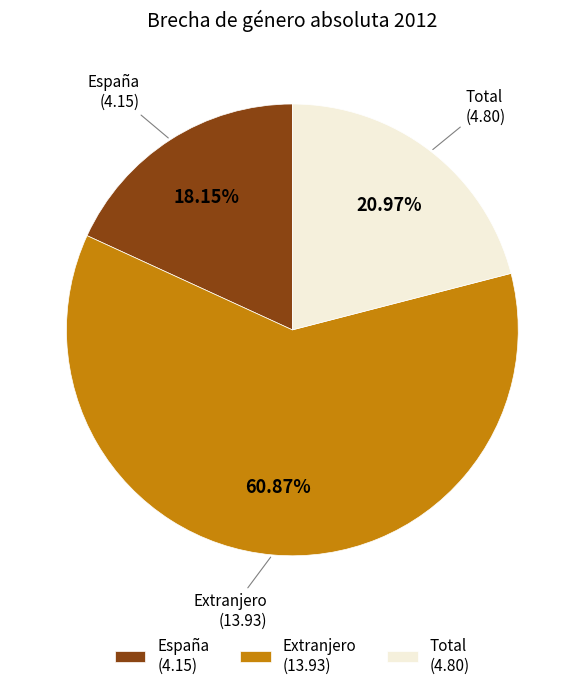

To the nearest percent, what percentage of the pie is España?

18%